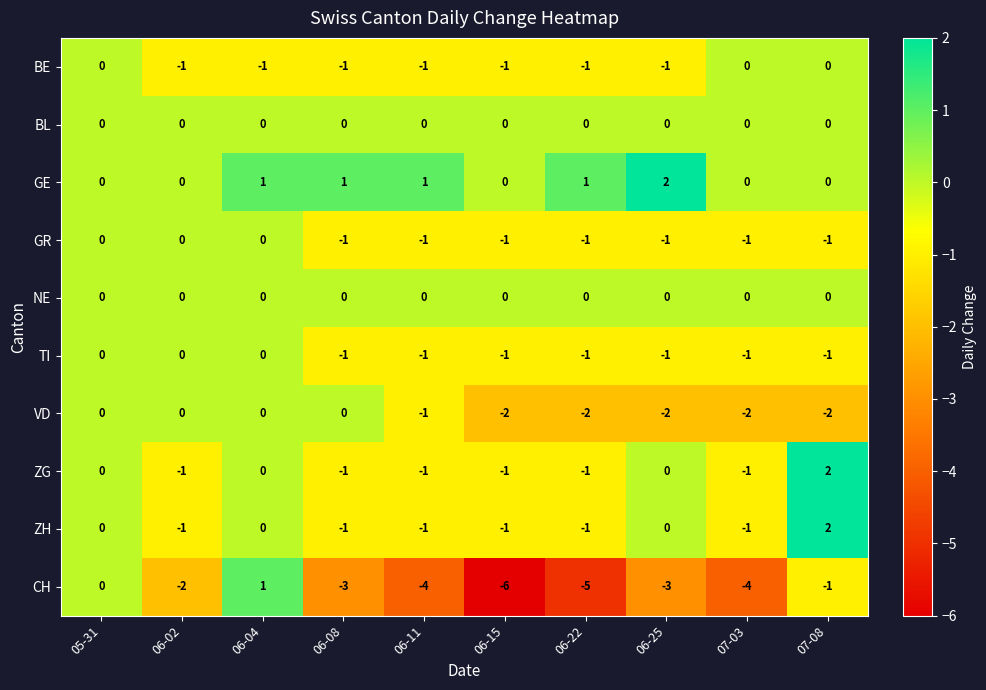

At how many categories does at least one series exceed -2?

10